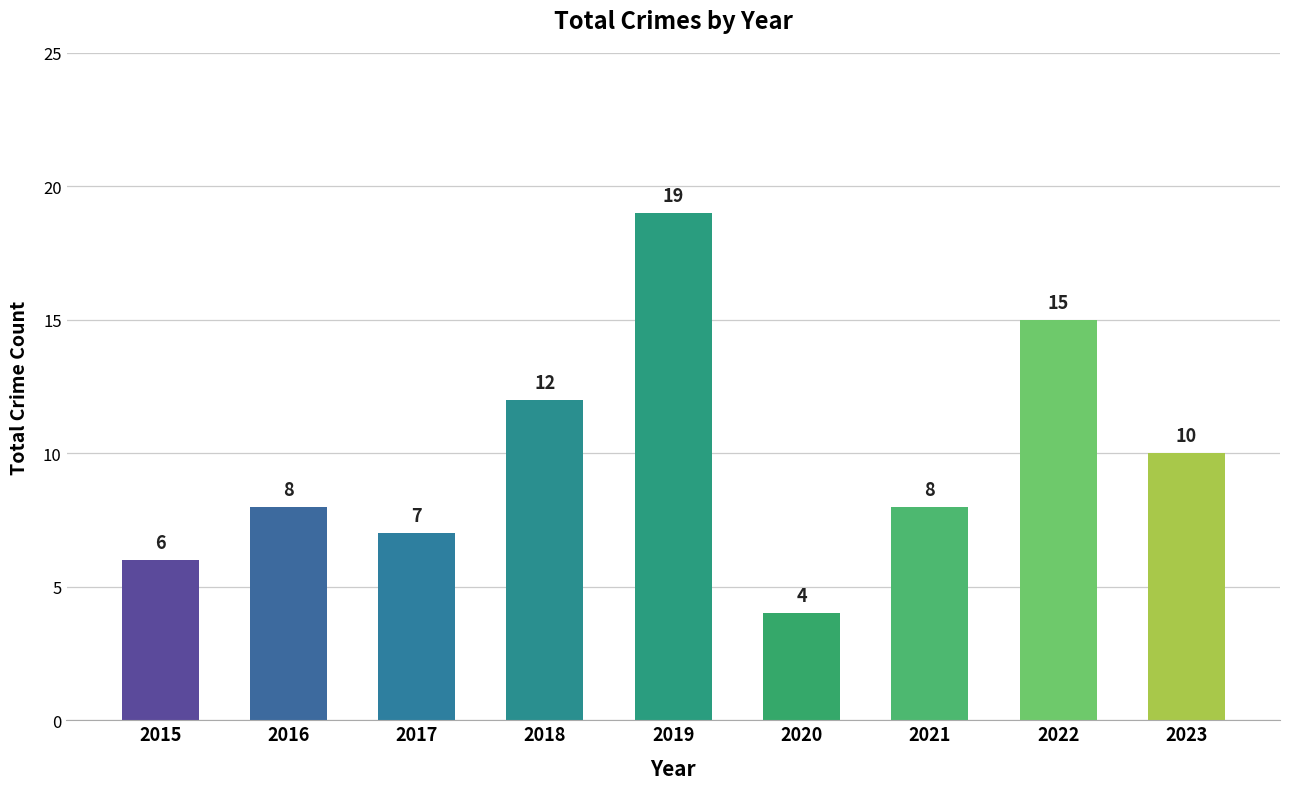

What is the change in value from 2016 to 2022?

+7